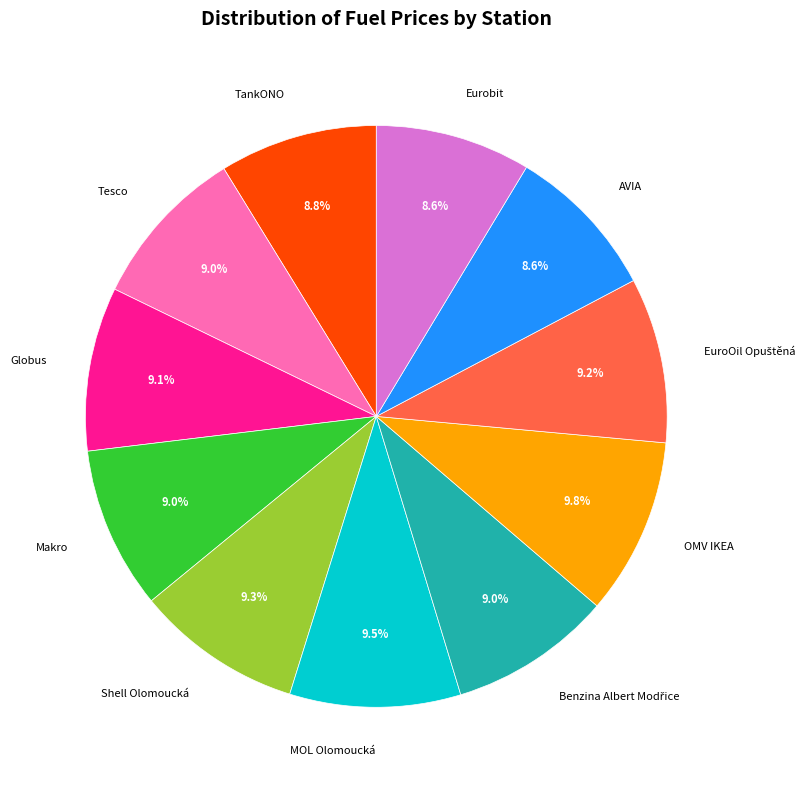

Is there any slice that represents more than half of the pie?

No